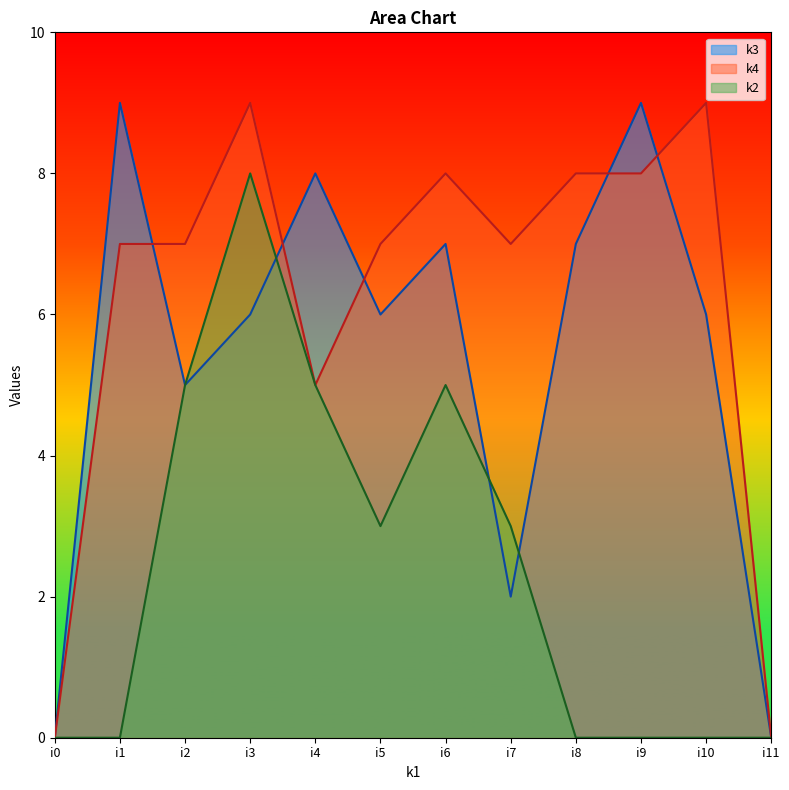

At how many categories does at least one series exceed 8?

4